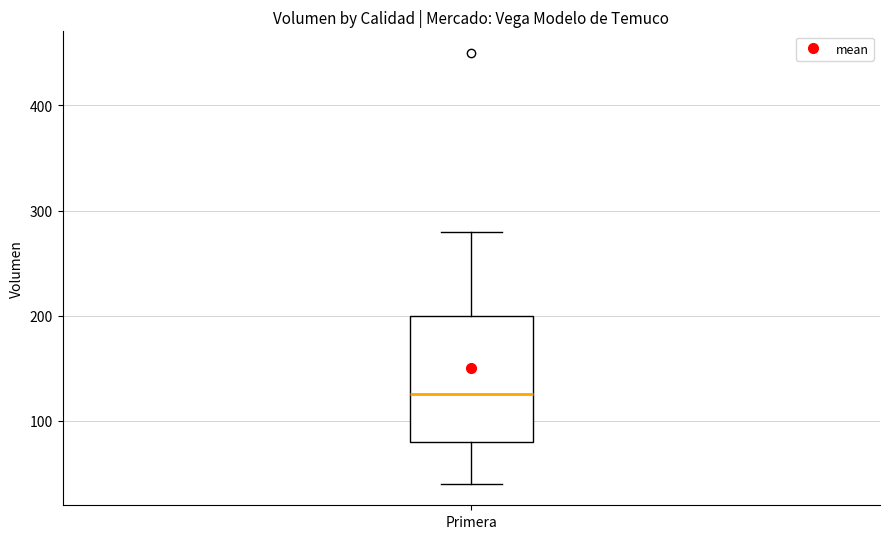

Where does the upper whisker of the box for Primera end on the y-axis? The values are not printed on the chart, so give them approximately, as read against the axis.

280